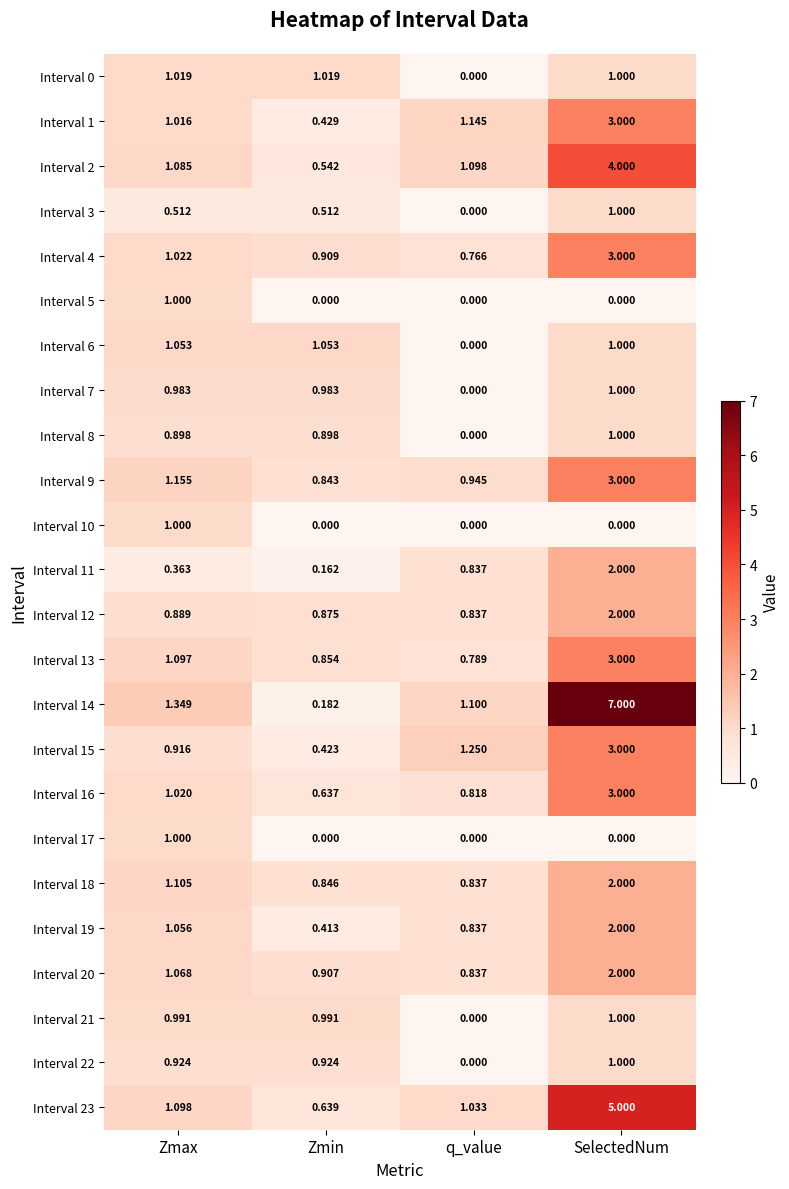

Between Zmax and Zmin, which series saw the biggest shift?

Interval 14